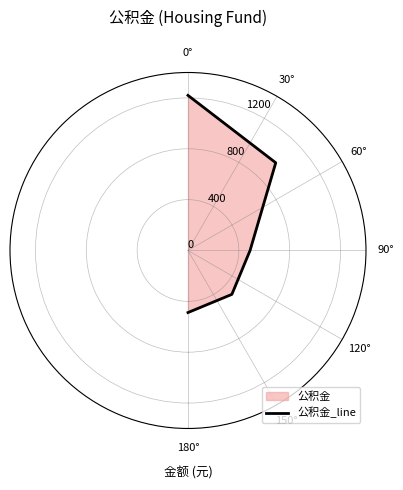

What is the difference between the maximum and minimum values?

732